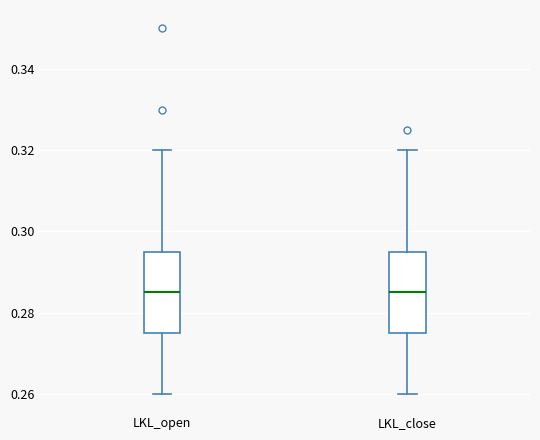

Where is the lower edge of the box for LKL_open on the y-axis? The values are not printed on the chart, so give them approximately, as read against the axis.

0.276